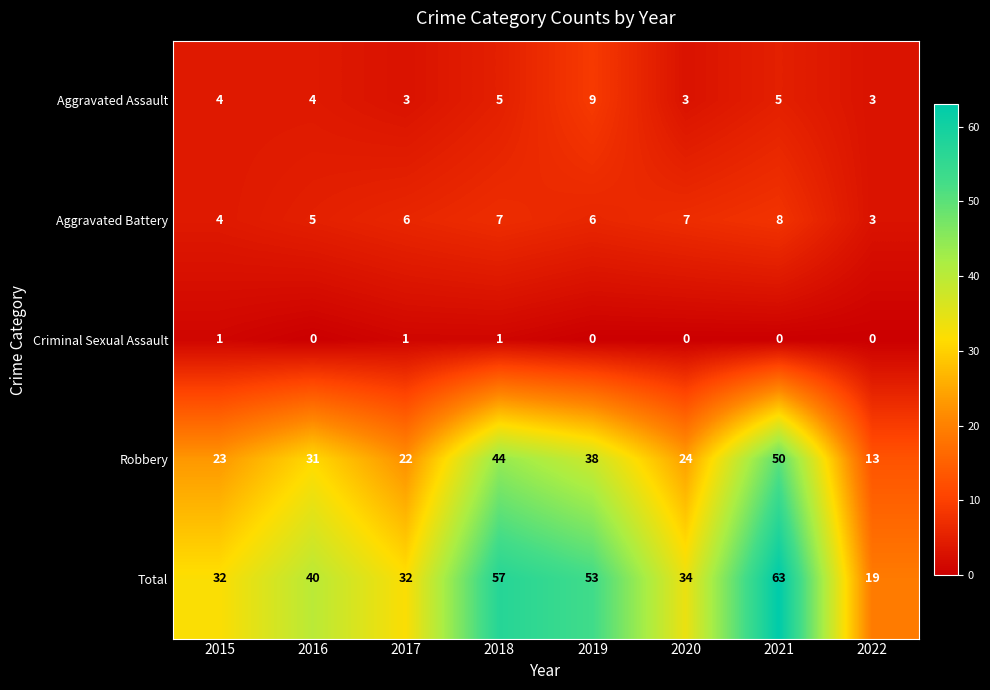

List the series in order of their peak value, highest first.

Total, Robbery, Aggravated Assault, Aggravated Battery, Criminal Sexual Assault